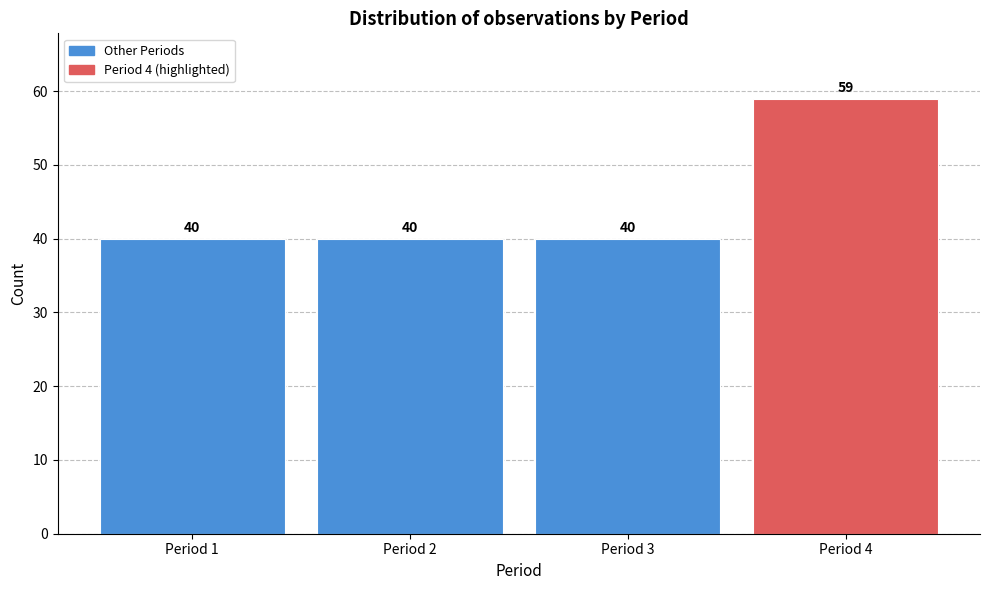

Reading left to right, extract all data points from this chart.

Period 1=40	Period 2=40	Period 3=40	Period 4=59